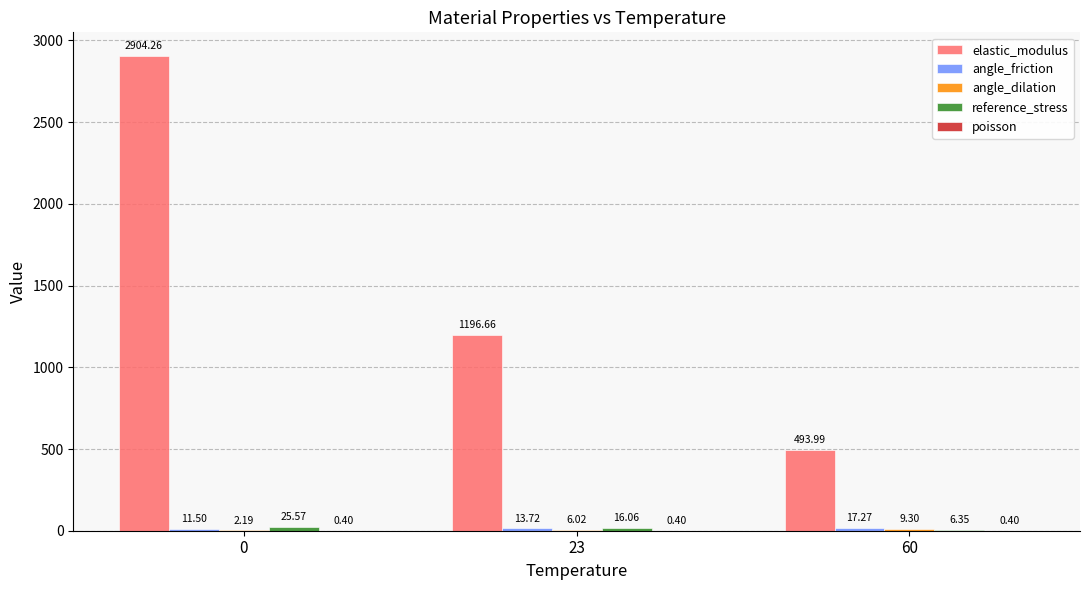

The elastic_modulus series shows 1196.7 at 23. True or false?

True